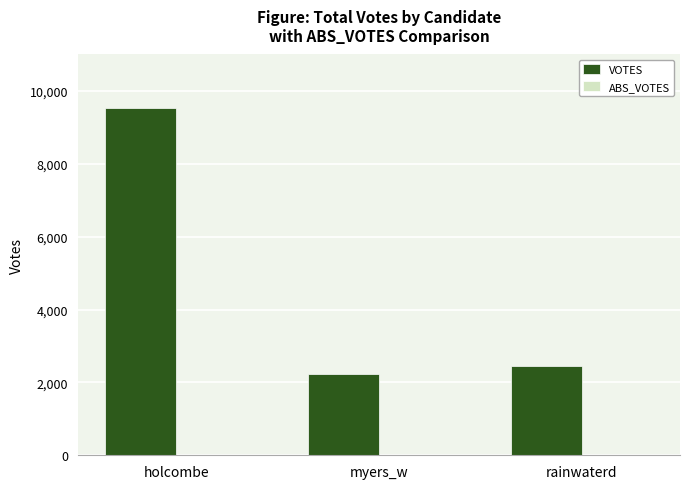

How many bars are there in total?

3